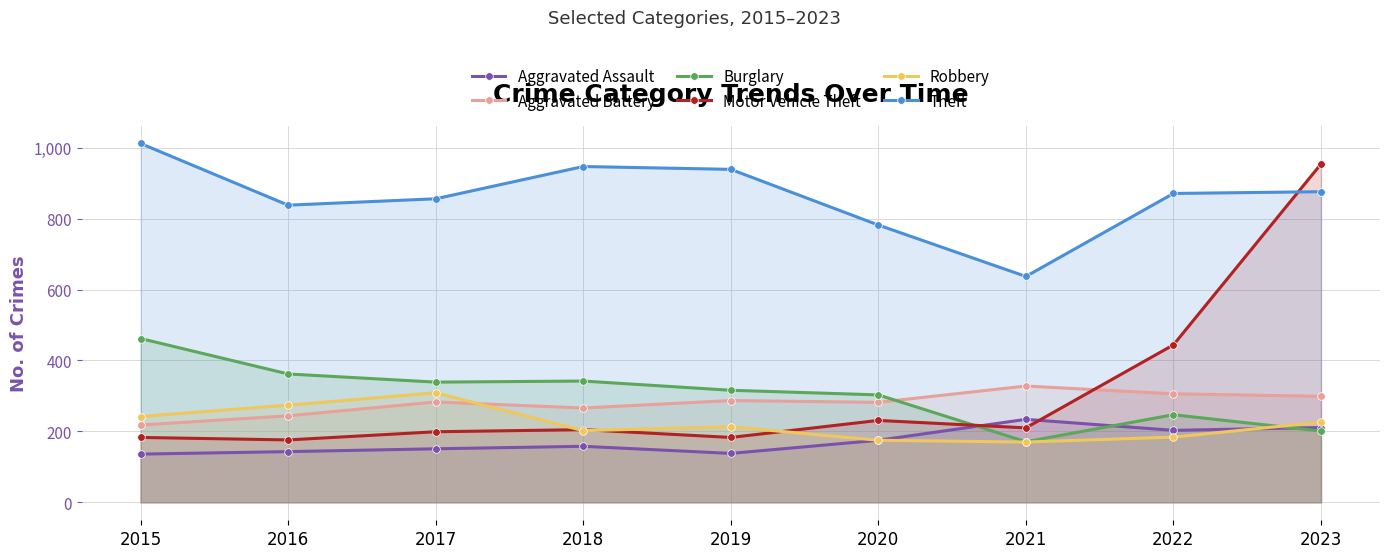

What is the difference between the highest and lowest values at 2015?

876